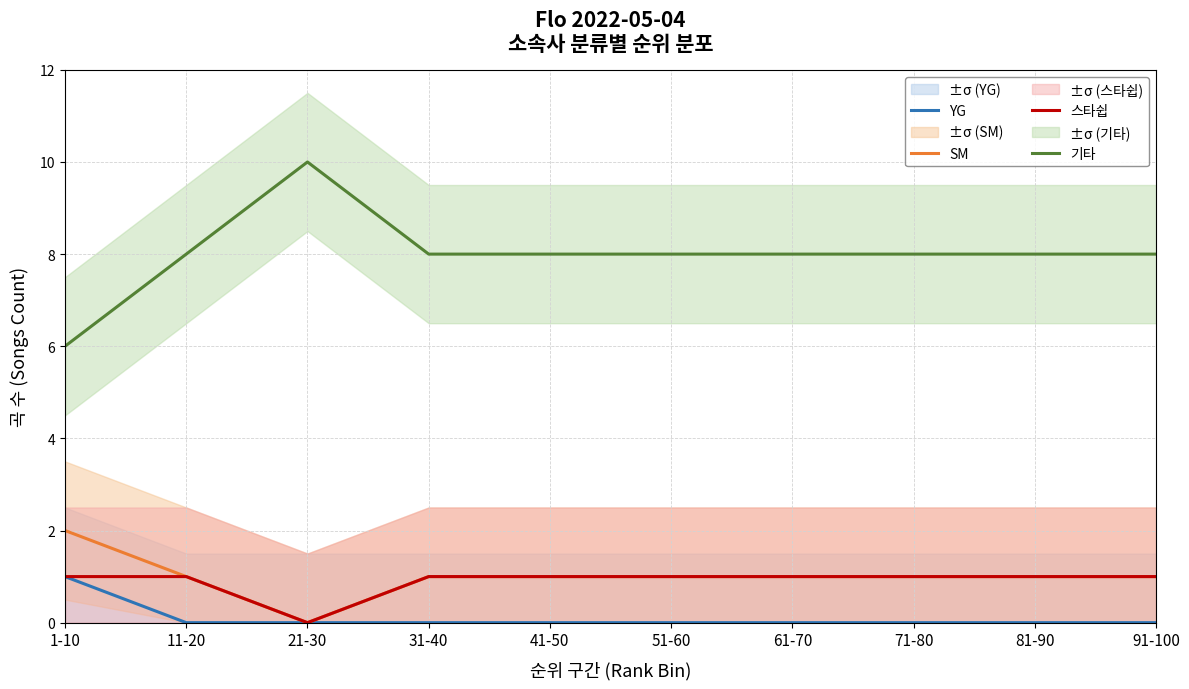

Which series has the widest spread of values?

기타